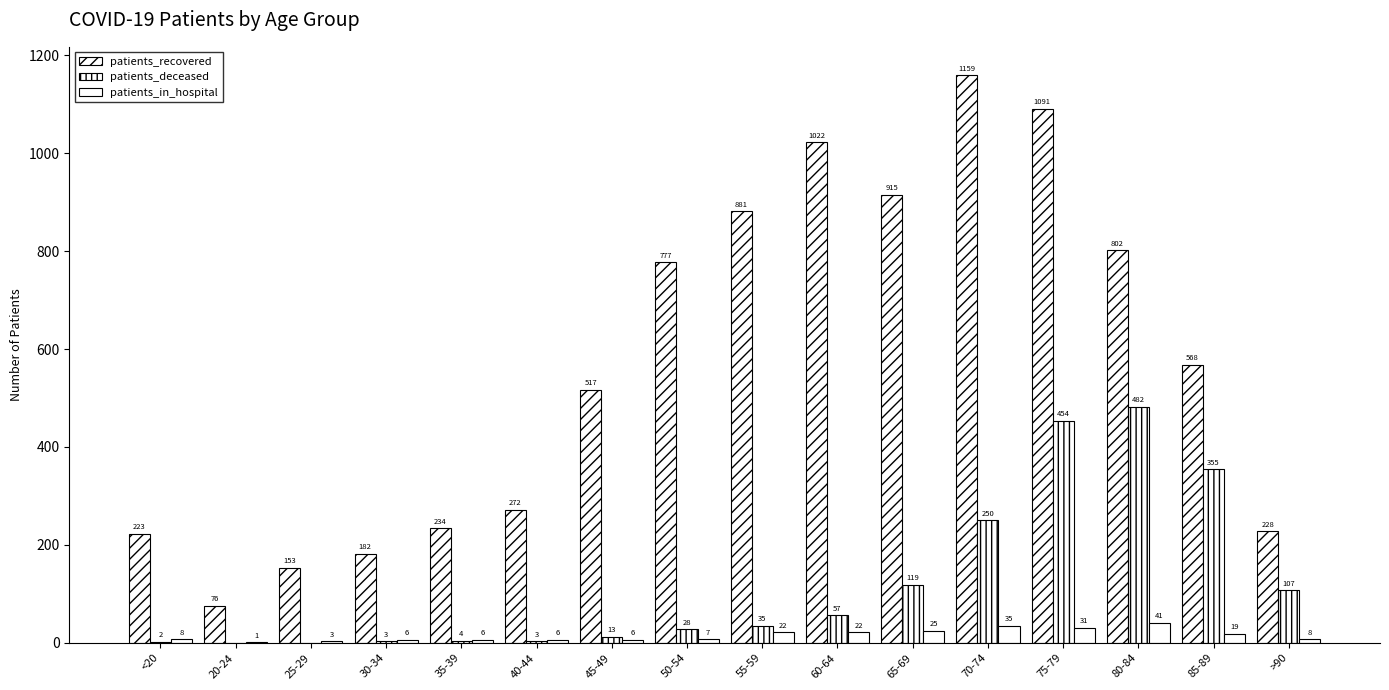

Reading right to left, extract all data points from this chart.

patients_recovered: >90=228	85-89=568	80-84=802	75-79=1091	70-74=1159	65-69=915	60-64=1022	55-59=881	50-54=777	45-49=517	40-44=272	35-39=234	30-34=182	25-29=153	20-24=76	<20=223
patients_deceased: >90=107	85-89=355	80-84=482	75-79=454	70-74=250	65-69=119	60-64=57	55-59=35	50-54=28	45-49=13	40-44=3	35-39=4	30-34=3	25-29=0	20-24=0	<20=2
patients_in_hospital: >90=8	85-89=19	80-84=41	75-79=31	70-74=35	65-69=25	60-64=22	55-59=22	50-54=7	45-49=6	40-44=6	35-39=6	30-34=6	25-29=3	20-24=1	<20=8